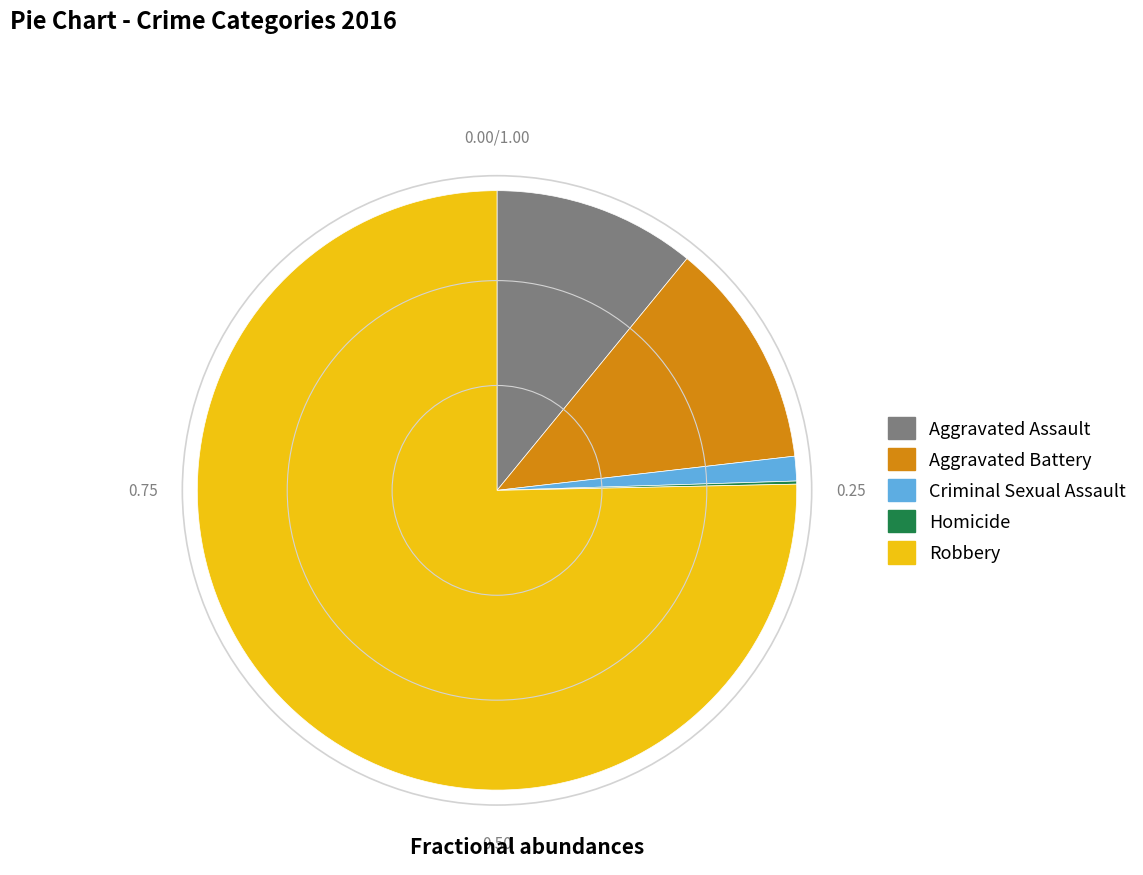

What is the largest slice in the pie chart?

Robbery